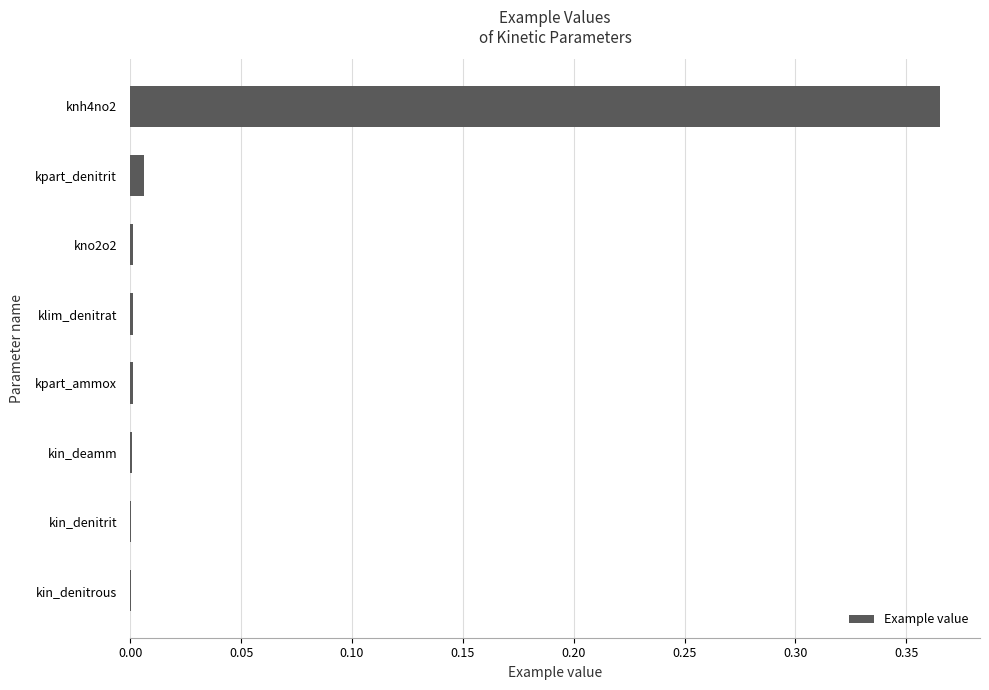

True or false: the data shows 0.0 at kin_denitrous.

True